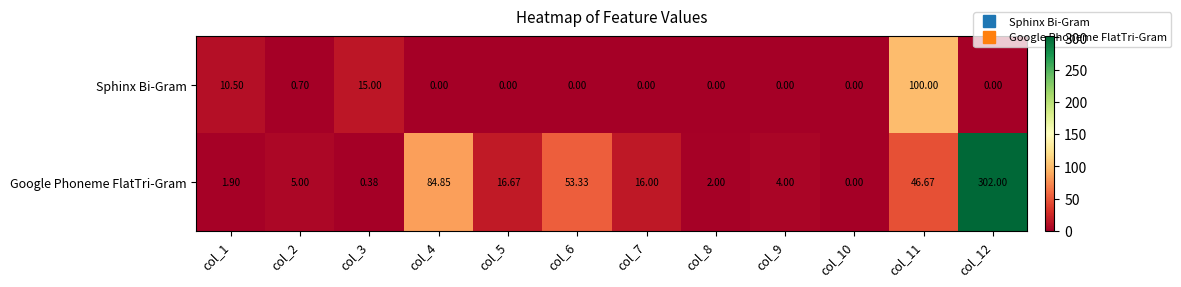

At which category is the sum across all series the highest?

col_12